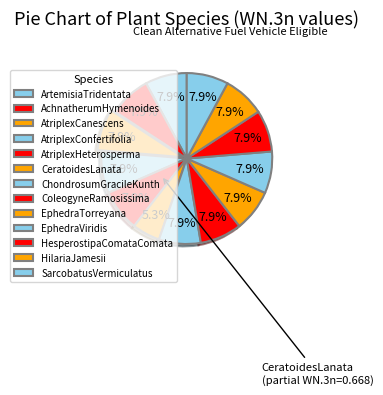

What is the smallest slice in the pie chart?

CeratoidesLanata